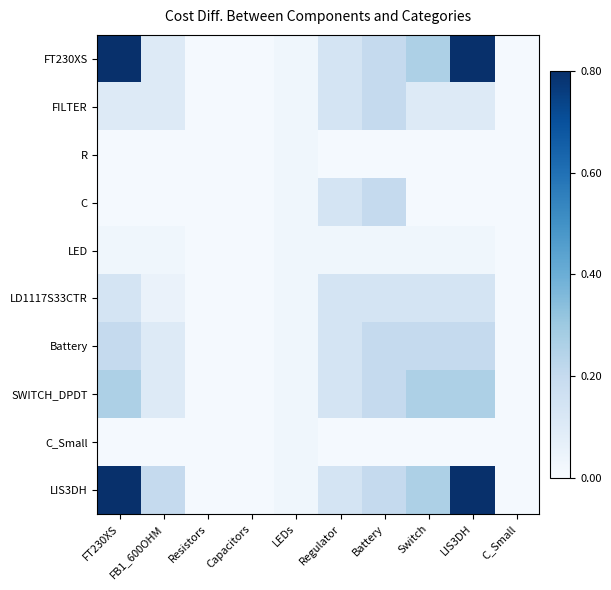

List the series in order of their peak value, lowest first.

R, LED, C_Small, LD1117S33CTR, FILTER, C, Battery, SWITCH_DPDT, LIS3DH, FT230XS